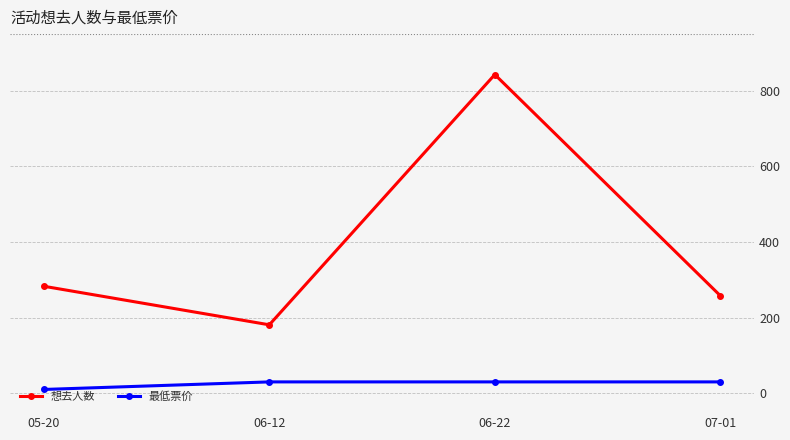

What is the approximate value of 最低票价 at 06-22, to the nearest 10?

30